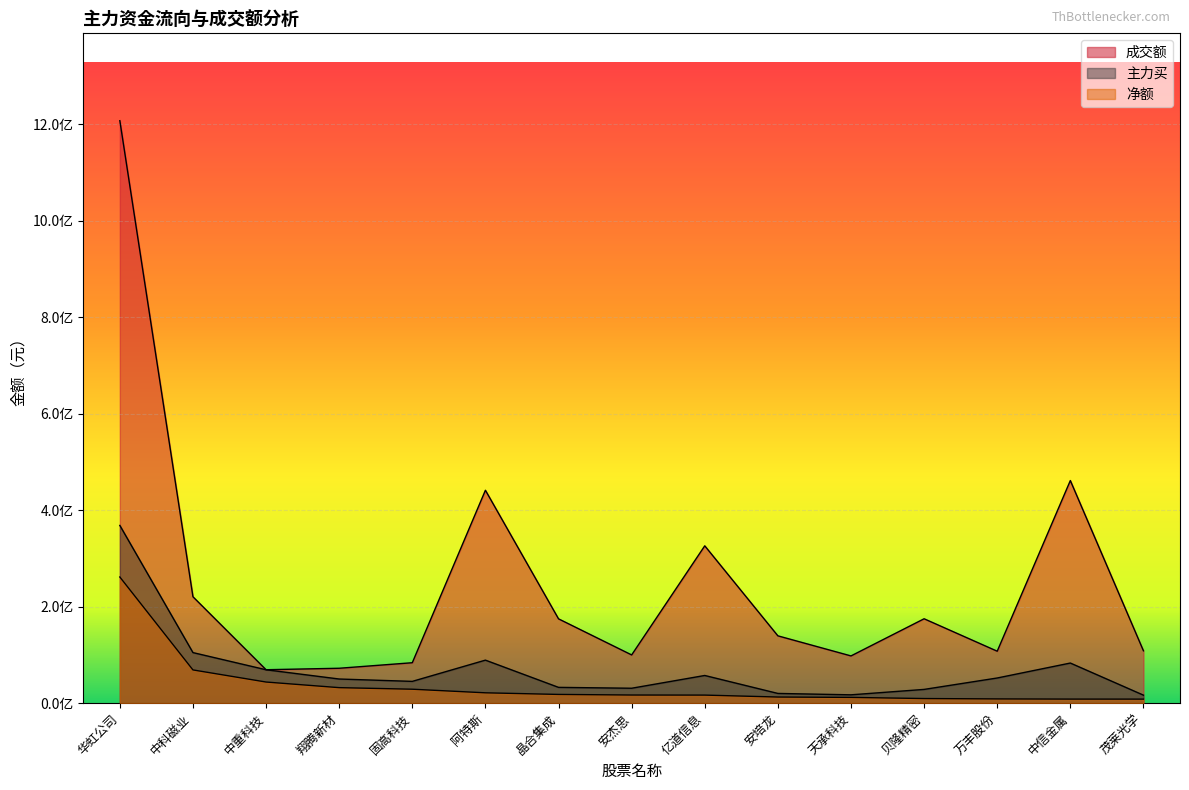

Reading right to left, what are all the values shown in this chart?

成交额: 108577694	461422904	107710984	174960140	97954382	139574891	326136040	99992470	174795443	441329079	83849895	72376034	69315427	220605793	1207285285
主力买: 16630056	83189526	52184581	28529264	17317062	20187446	57409633	30952127	32772108	89210296	45178455	50078321	69252833	104840016	368417155
净额: 8396210	8456196	8827189	9582447	11987962	12728323	16740661	16898169	18127880	21482227	28935357	32188546	43820940	68919581	261504870